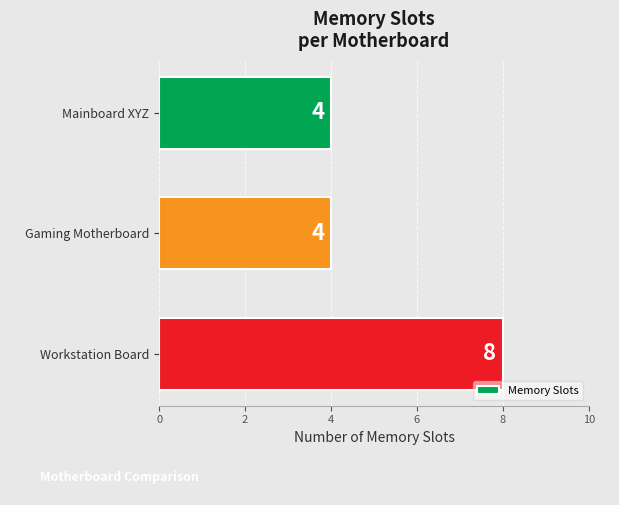

Count the number of values greater than 4.

1